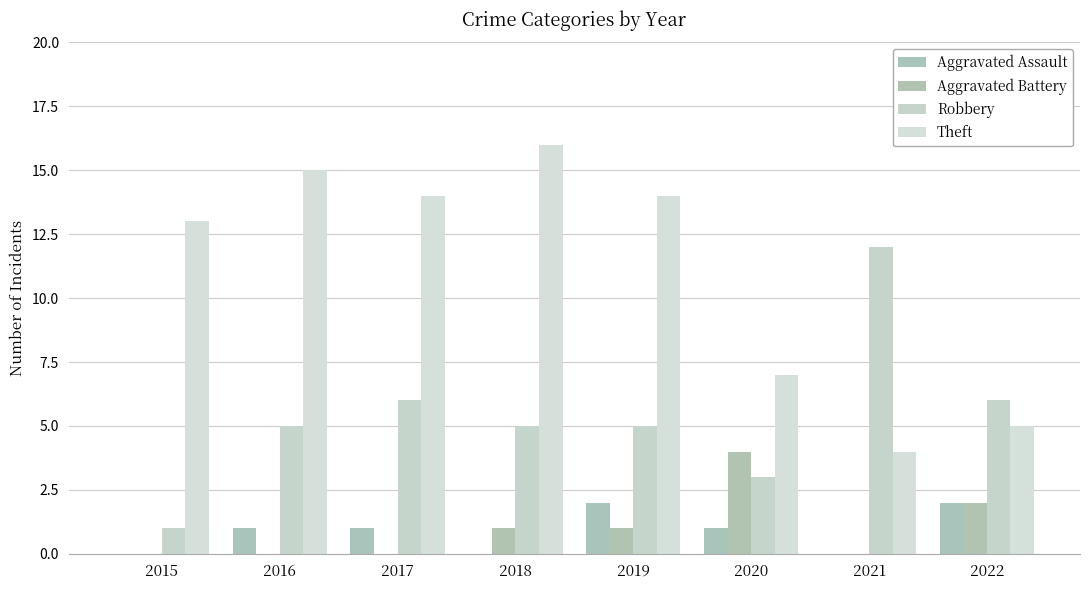

What is the difference between the maximum and minimum values in the Aggravated Battery series?

4